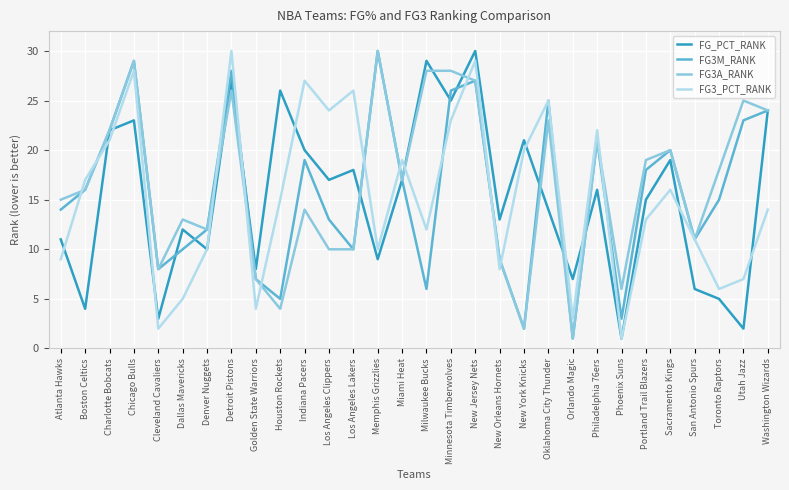

What is the greatest value displayed?

30